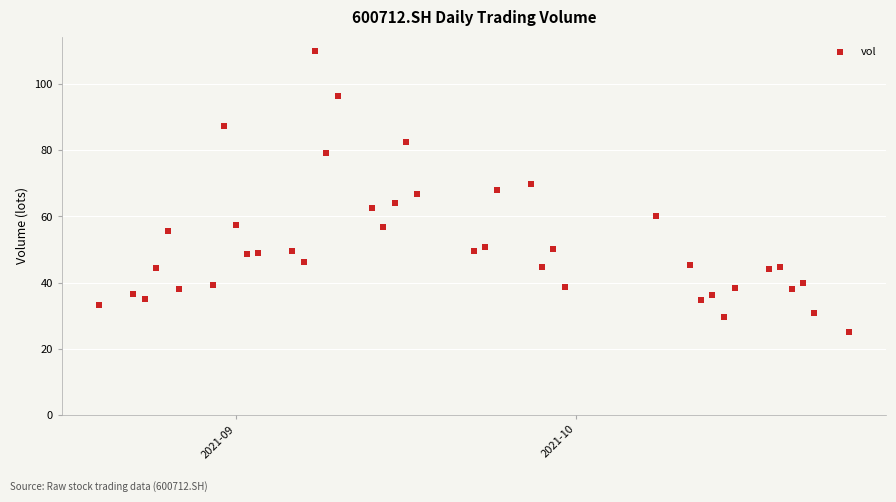

What is the range of Y values (max minus min)?

85.1